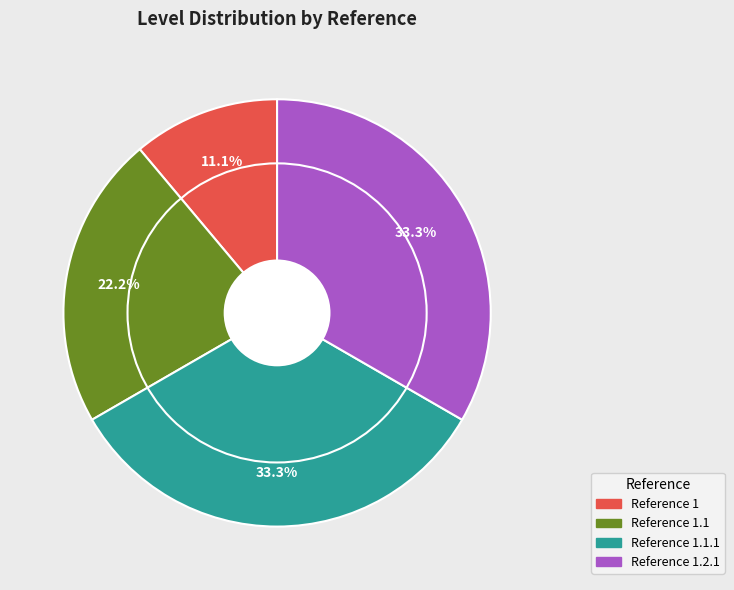

Does any single category account for the majority?

No